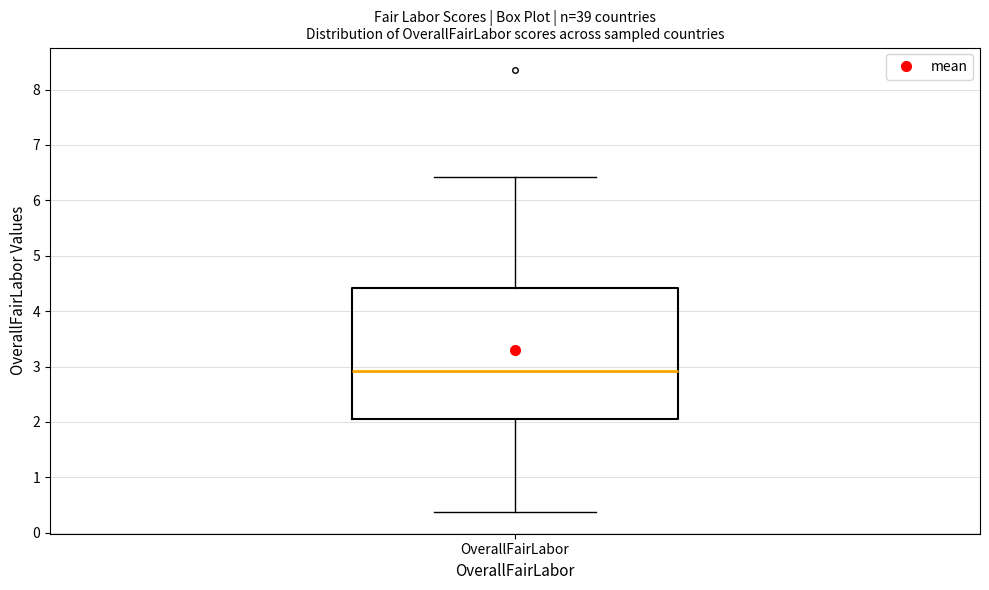

Read this box plot against the y-axis: the position of the median line, the range covered by the box, and the ends of both whiskers. The values are not printed on the chart, so give them approximately, as read against the axis.

median 2.9, box 2.1 to 4.4, whiskers 0.4 to 6.4